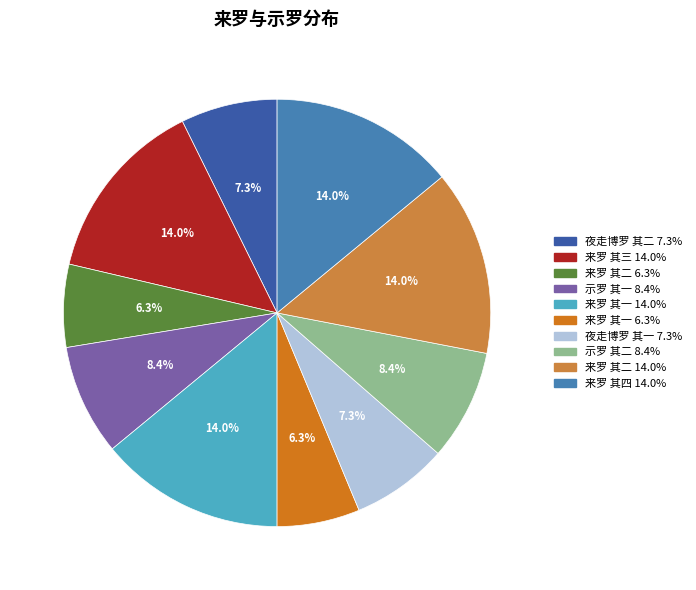

How many slices are in this pie chart?

10